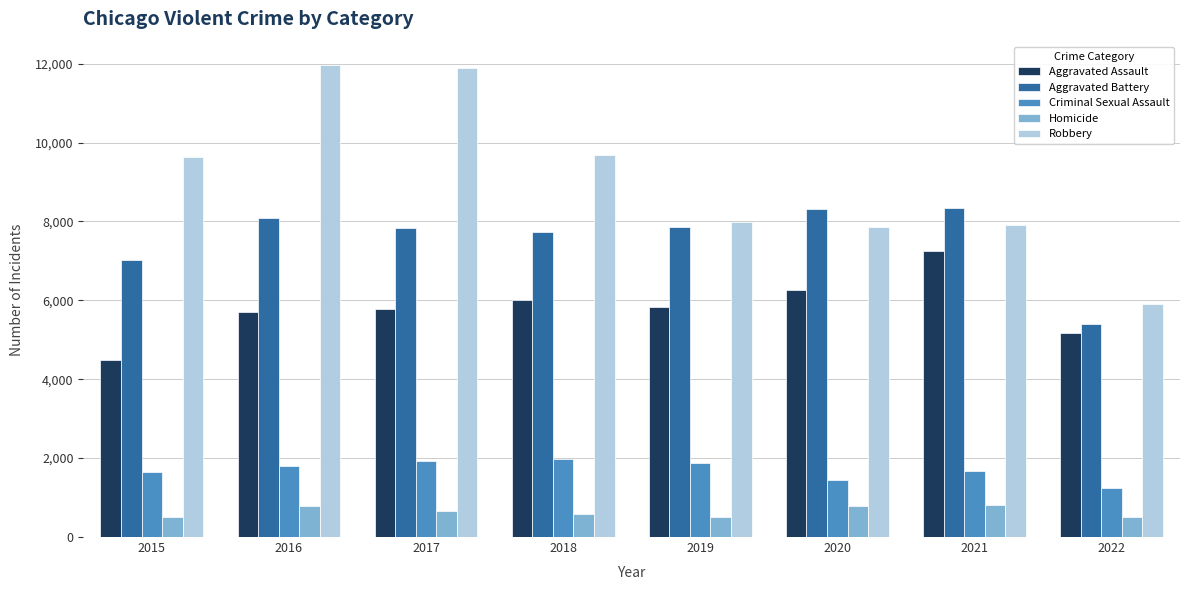

Which series has the largest total across all categories?

Robbery